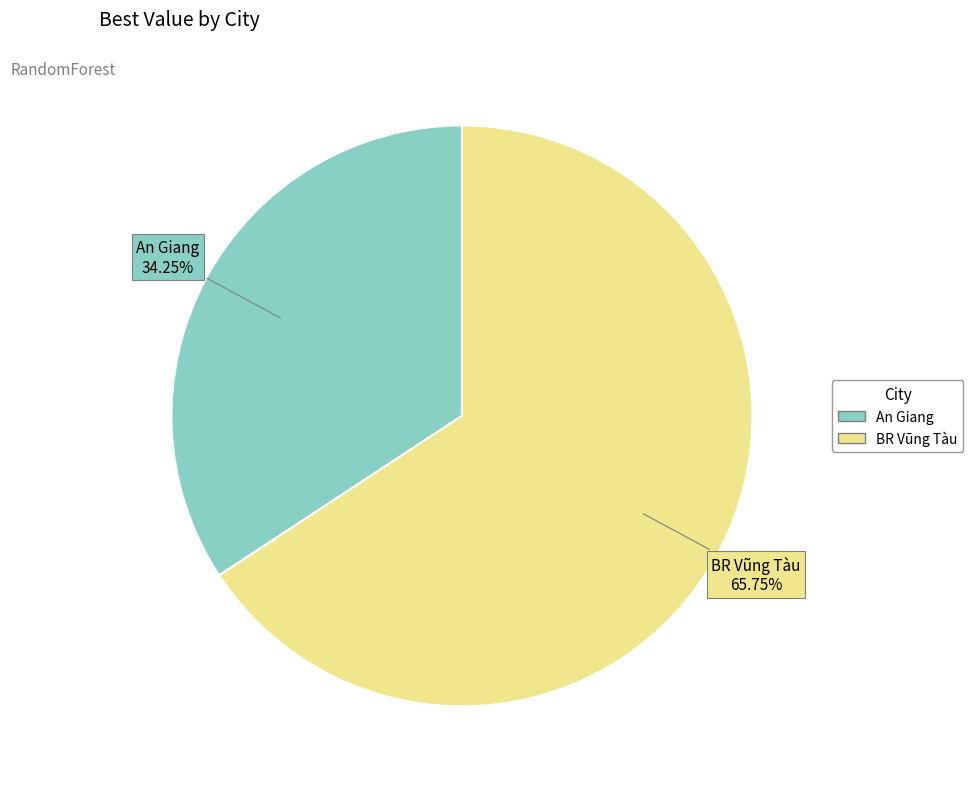

What percentage do BR Vũng Tàu and An Giang together represent?

100.0%